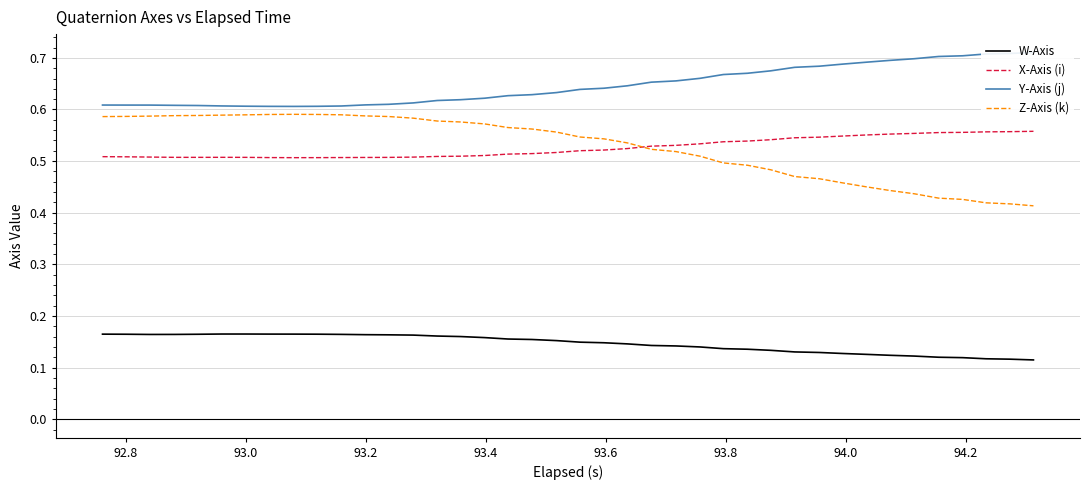

How many Y-Axis (j) values are between 0 and 1?

40